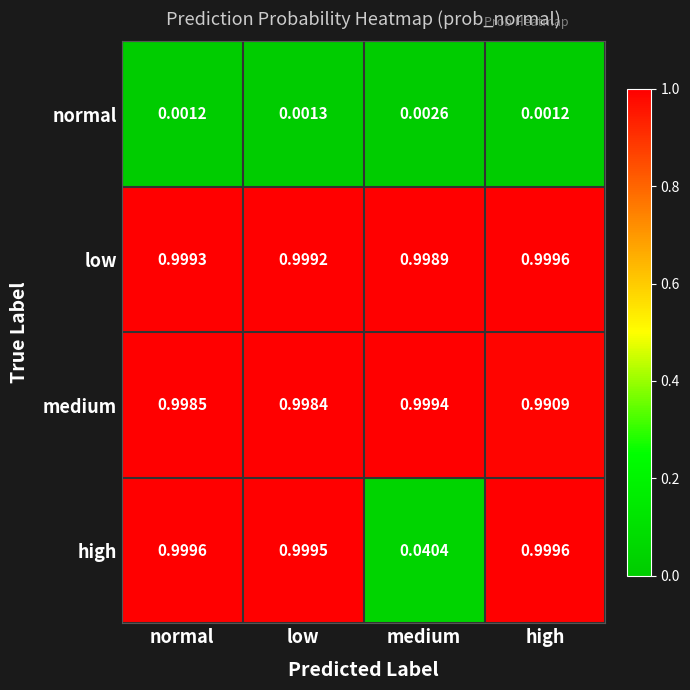

Which series has the widest spread of values?

high